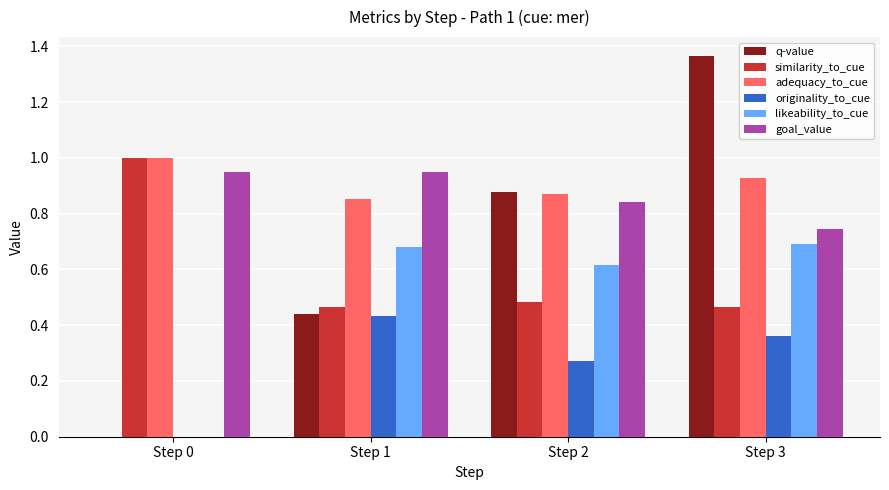

What is the sum of the adequacy_to_cue values at Step 2 and Step 3?

1.8